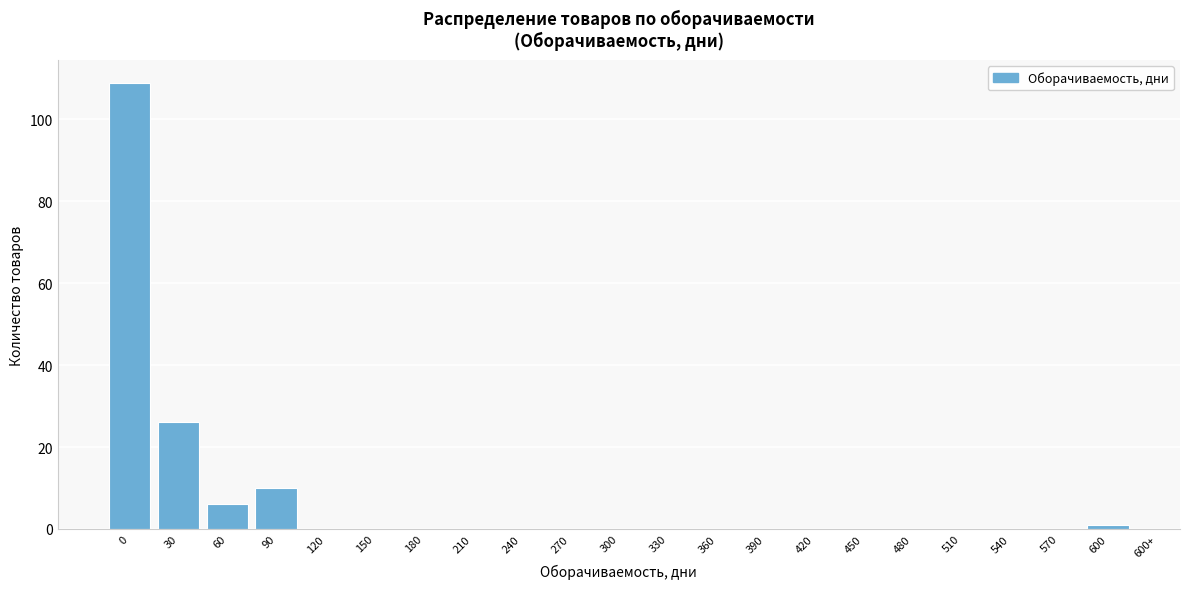

Reading left to right, extract all data points from this chart.

0=109	30=26	60=6	90=10	120=0	150=0	180=0	210=0	240=0	270=0	300=0	330=0	360=0	390=0	420=0	450=0	480=0	510=0	540=0	570=0	600=1